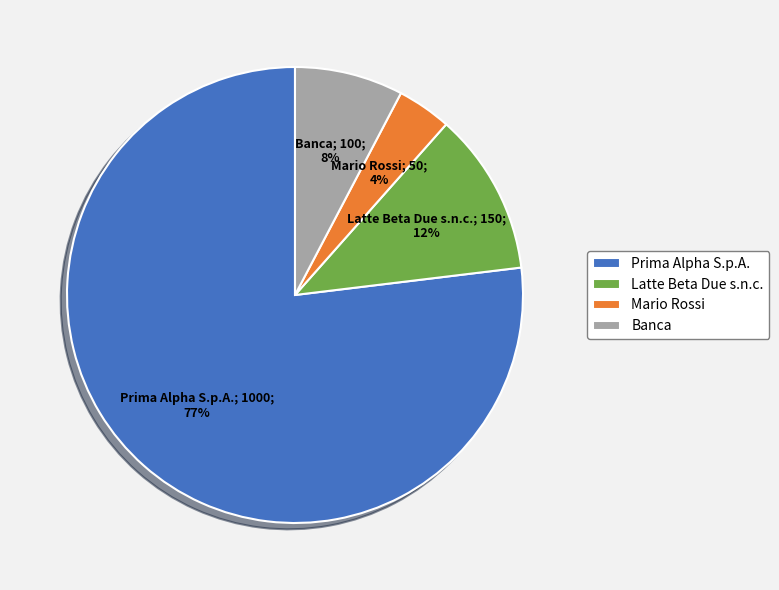

What is the ratio of the value at Banca to the value at Mario Rossi?

2.0